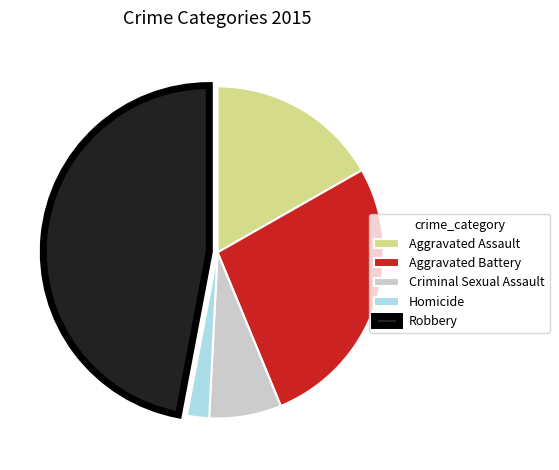

Which category has the biggest portion of the pie?

Robbery